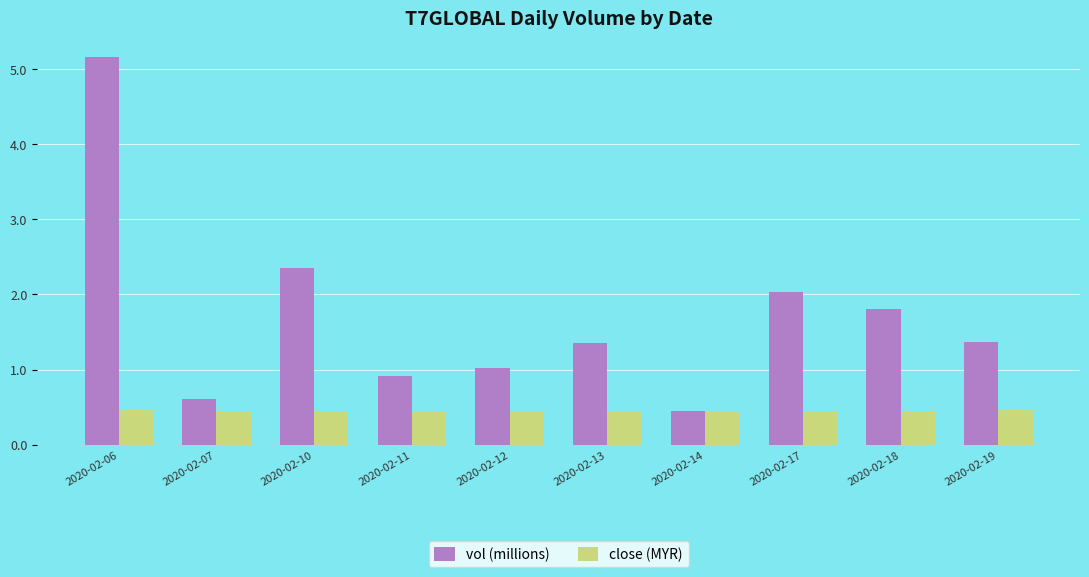

Rank the series by their average value, from lowest to highest.

close (MYR), vol (millions)